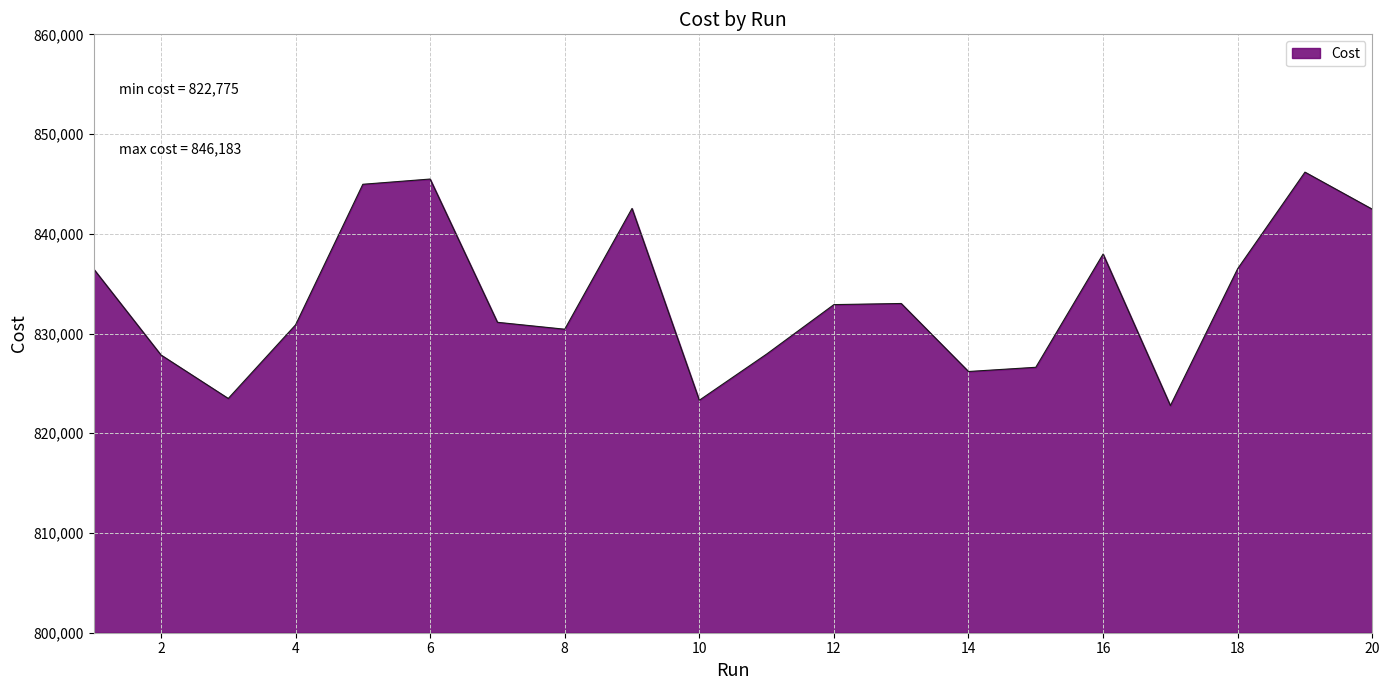

What is the minimum value shown in the chart?

822775.0